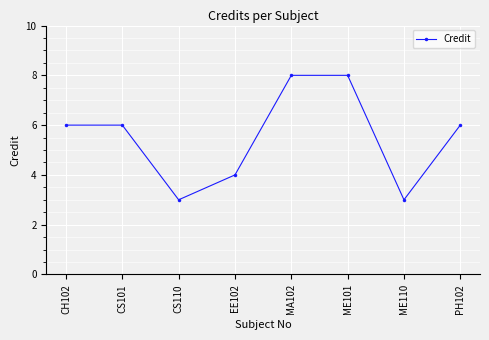

What value does the data have at CH102?

6